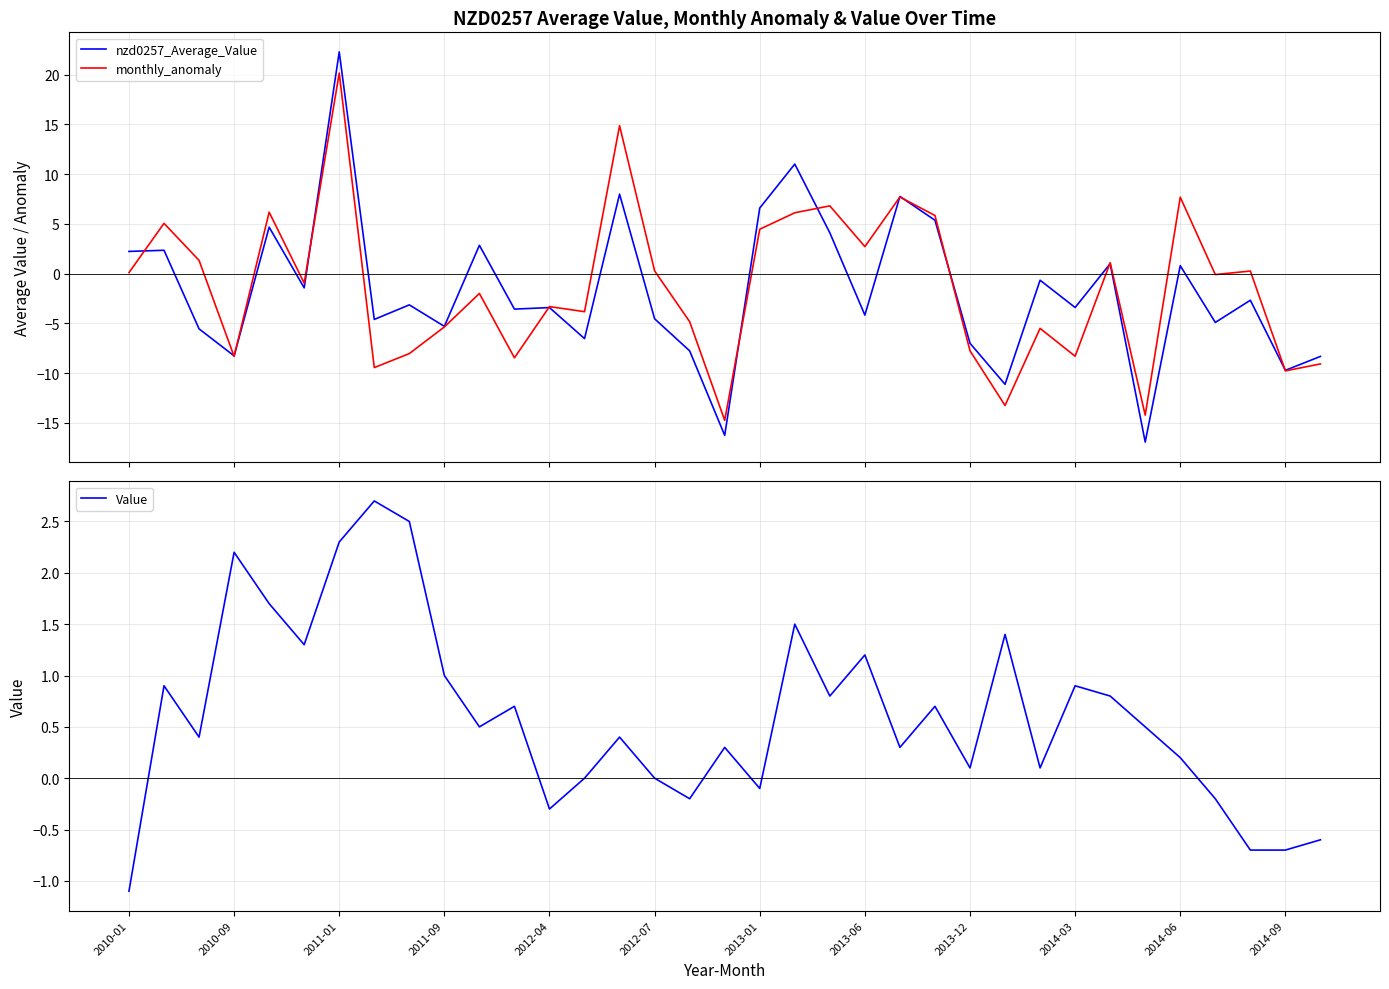

At which label does Value reach its minimum?

2010-01